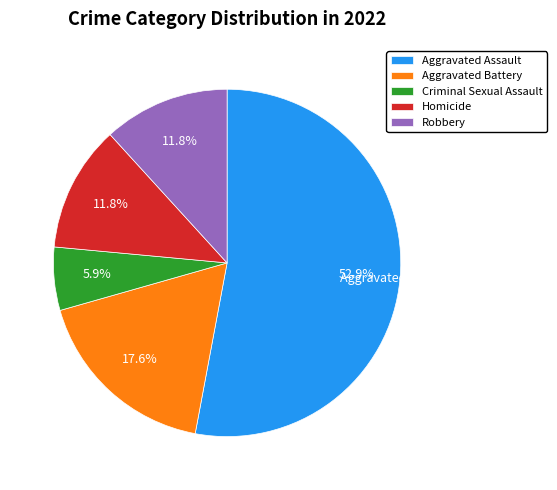

Combined, do Criminal Sexual Assault and Aggravated Assault account for over 50%?

Yes